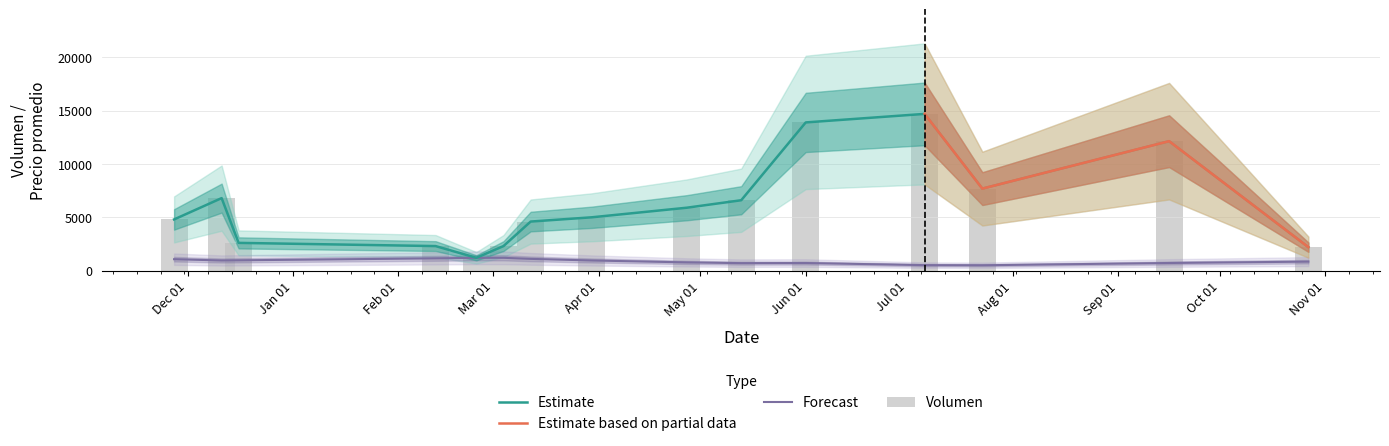

Which series has the largest total across all categories?

Volumen